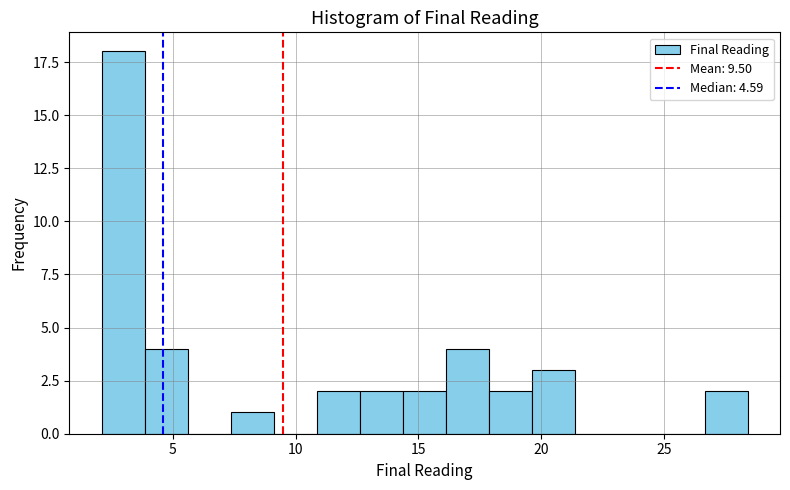

Around what value on the x-axis is the tallest bar? Give the approximate position of its centre, as read against the axis.

3.0